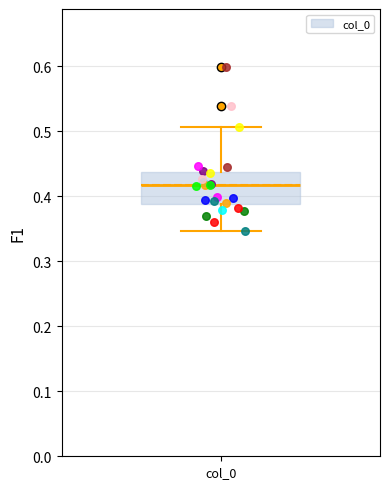

Read this box plot against the y-axis: the position of the median line, the range covered by the box, and the ends of both whiskers. The values are not printed on the chart, so give them approximately, as read against the axis.

median 0.42, box 0.39 to 0.44, whiskers 0.35 to 0.51